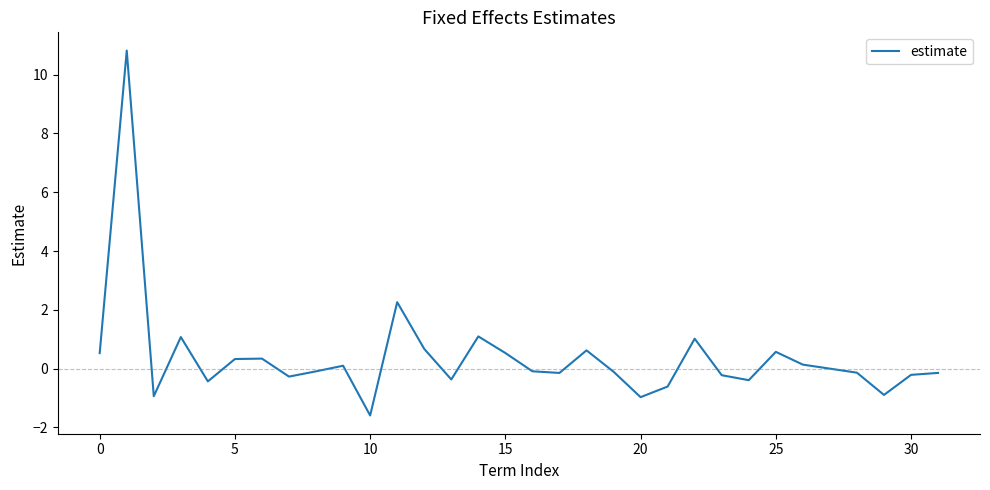

What is the sum of all values?

12.4